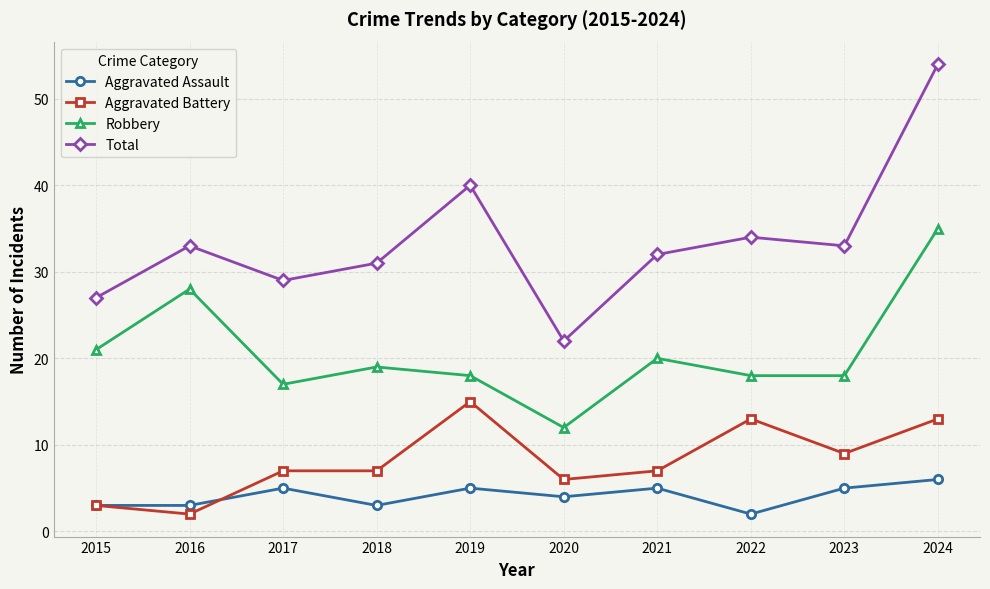

At how many categories does at least one series exceed 26?

9